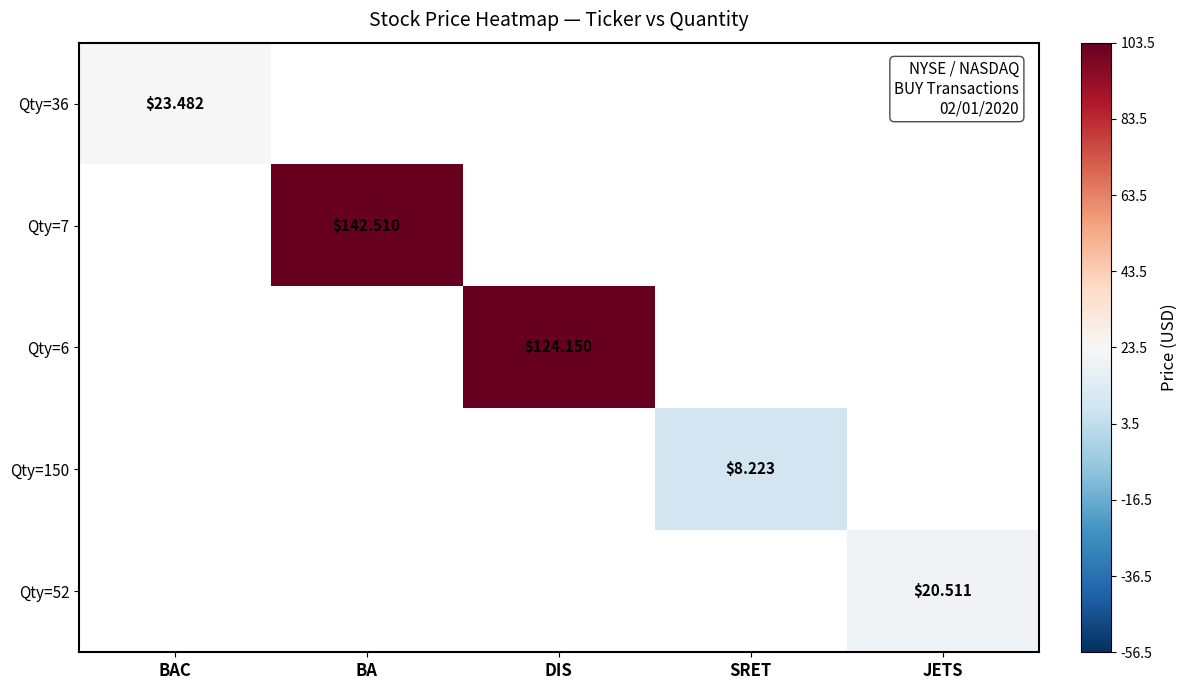

How many distinct data groups are displayed?

5